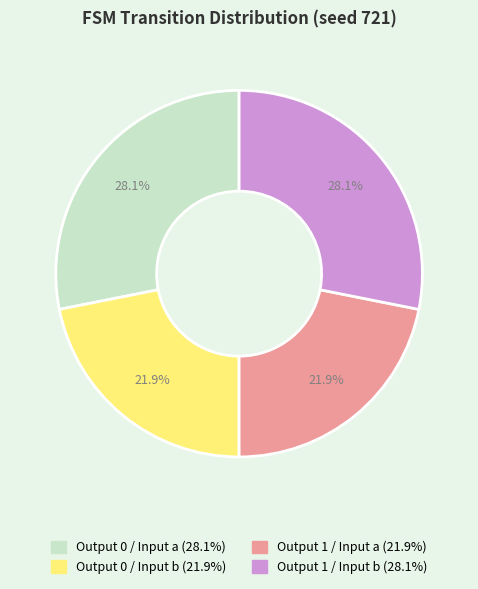

Is there a majority slice in this chart?

No